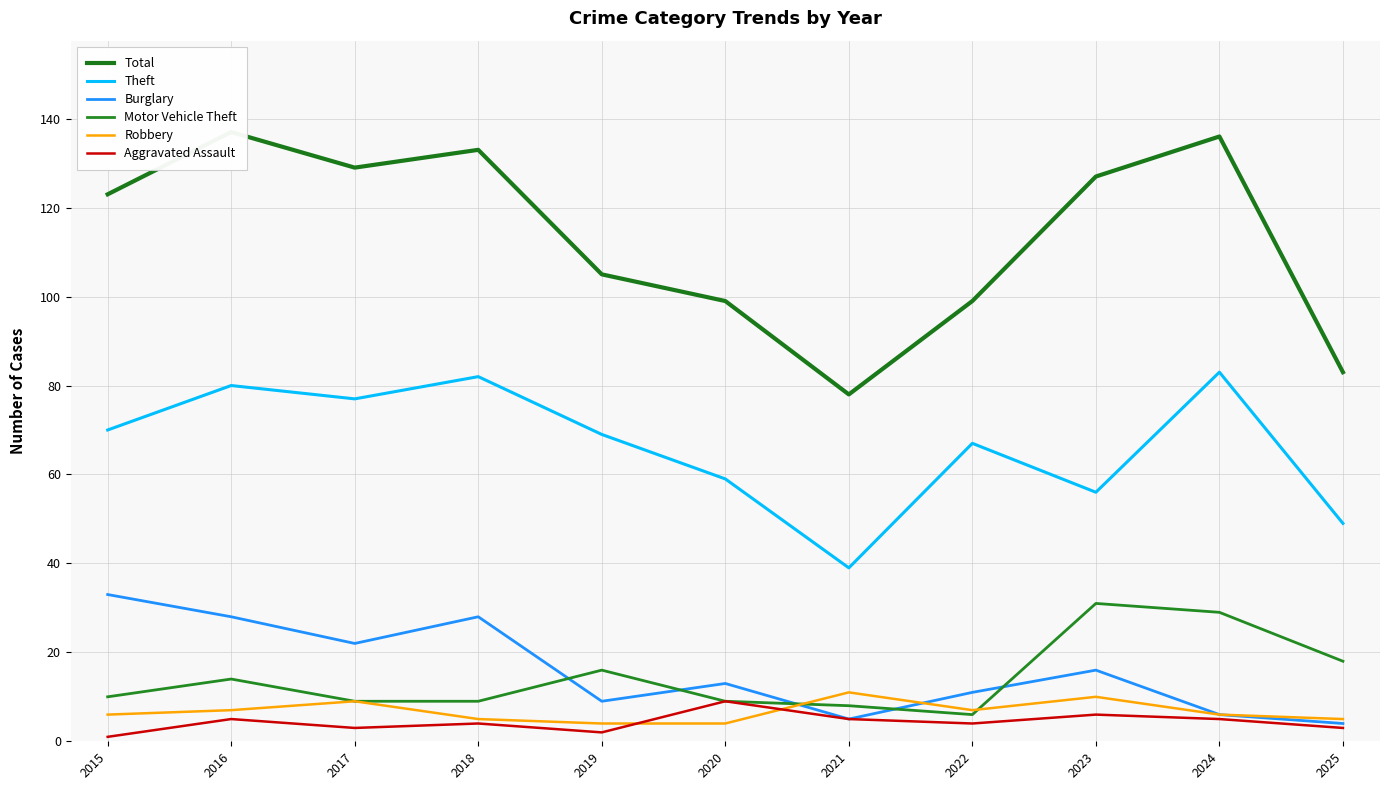

Does the chart have visible grid lines?

Yes